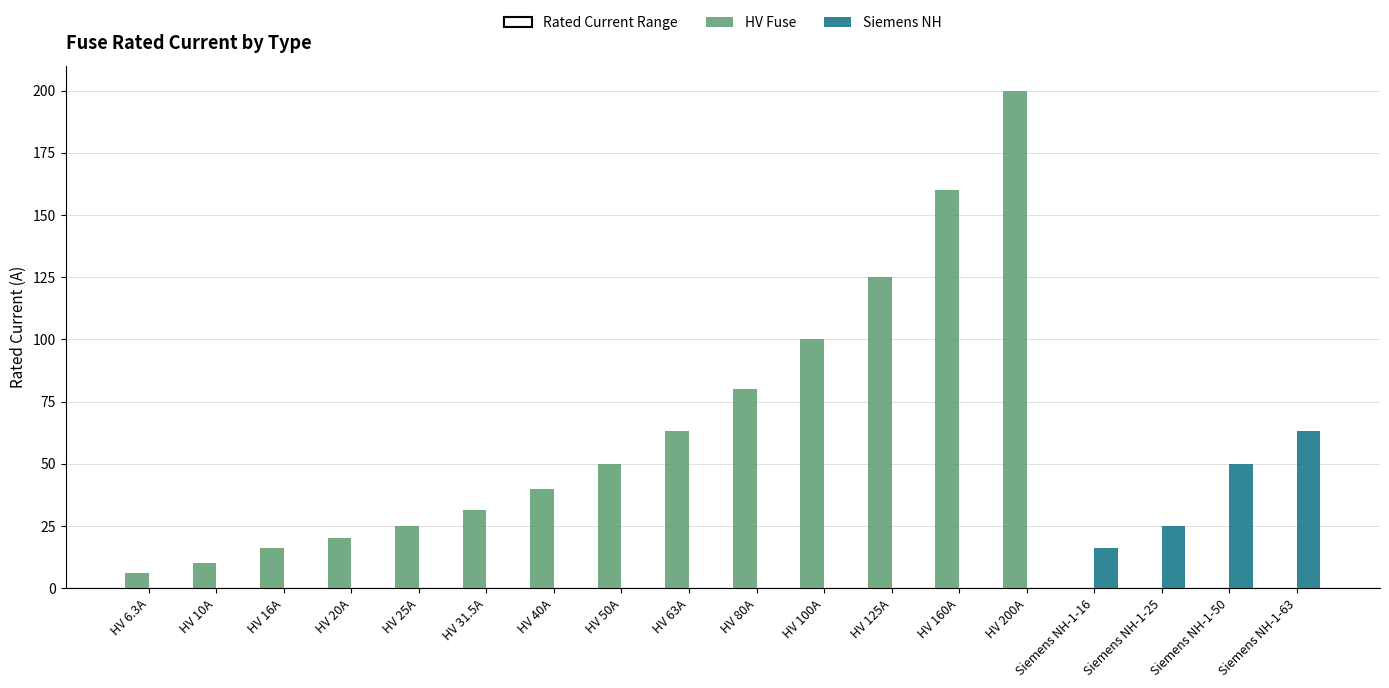

True or false: Siemens NH has a value of -27.0 at HV 16A.

False